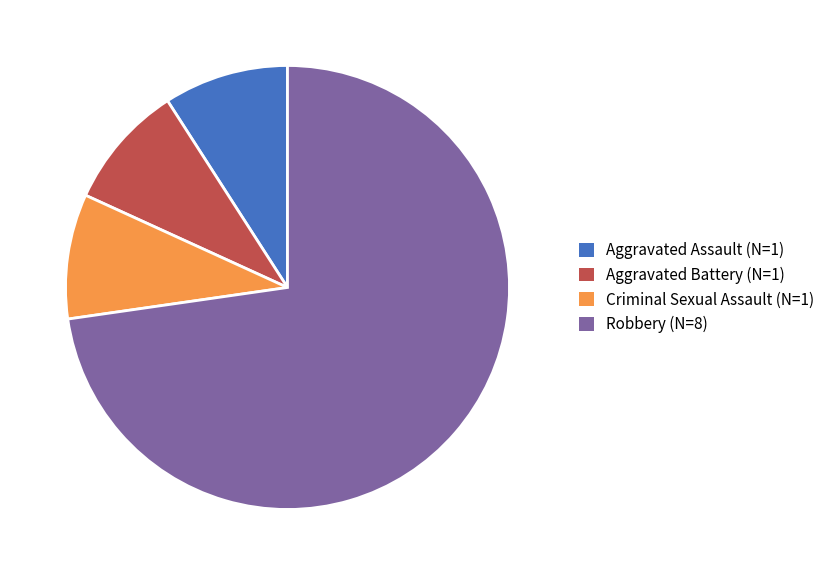

What is the largest slice in the pie chart?

Robbery (N=8)